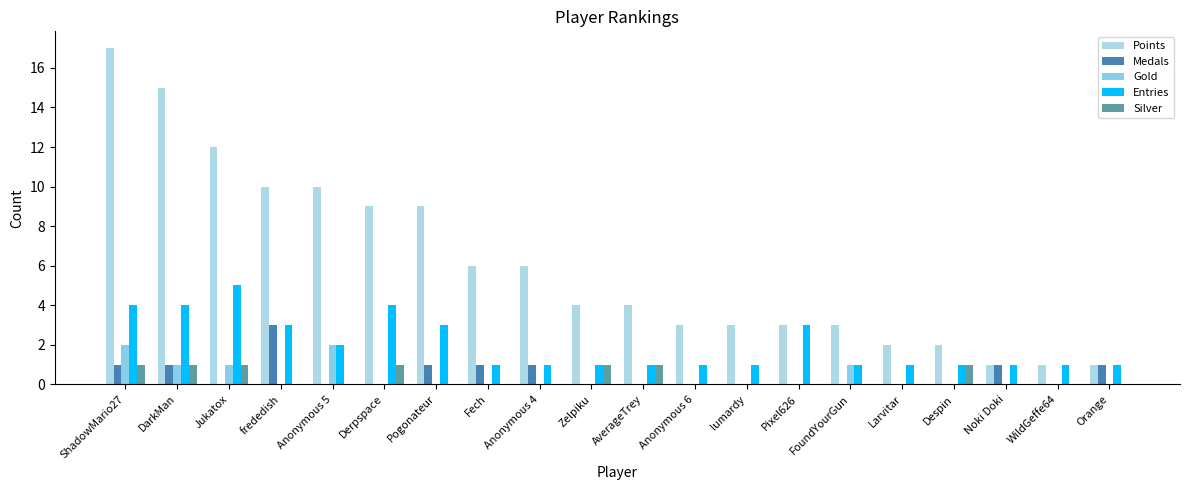

What is the difference between the second highest and minimum values in the Points series?

14